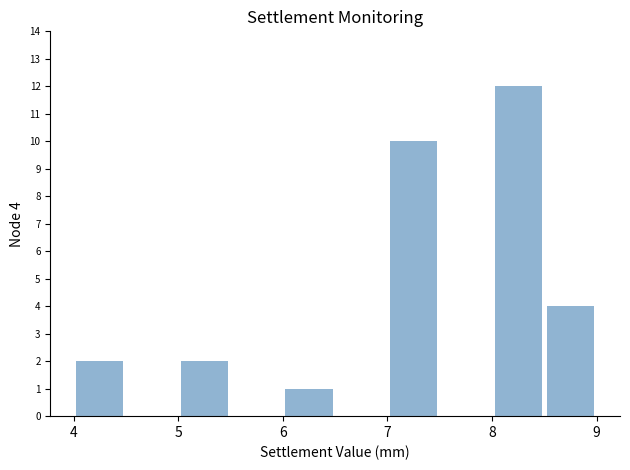

Over which range of the x-axis is the bar tallest?

8.0 to 8.5